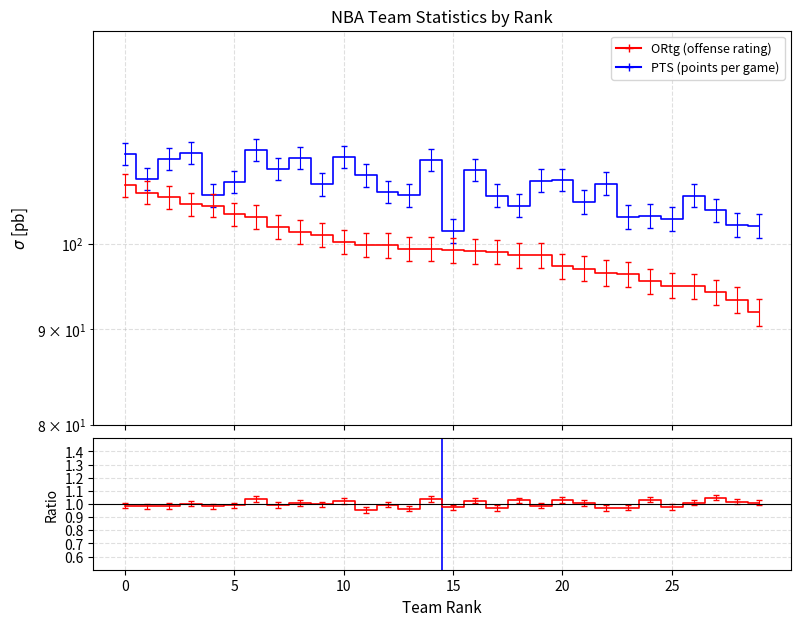

How many data points does each series have?

30